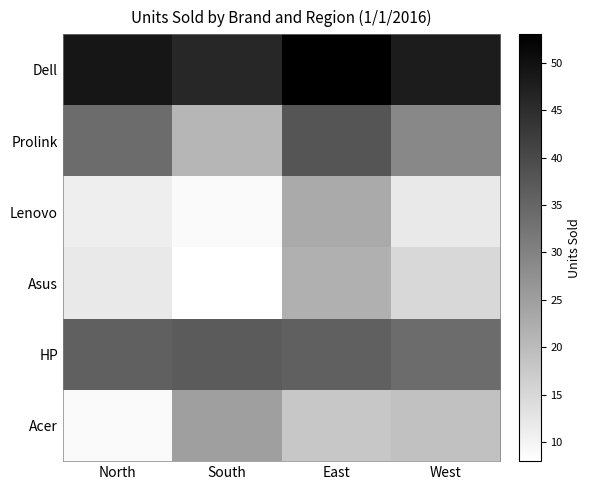

Reading right to left, what are all the values shown in this chart?

Dell: West=48	East=53	South=46	North=49
Prolink: West=29	East=38	South=21	North=34
Lenovo: West=12	East=23	South=9	North=11
Asus: West=15	East=22	South=8	North=12
HP: West=34	East=36	South=37	North=36
Acer: West=19	East=18	South=25	North=9